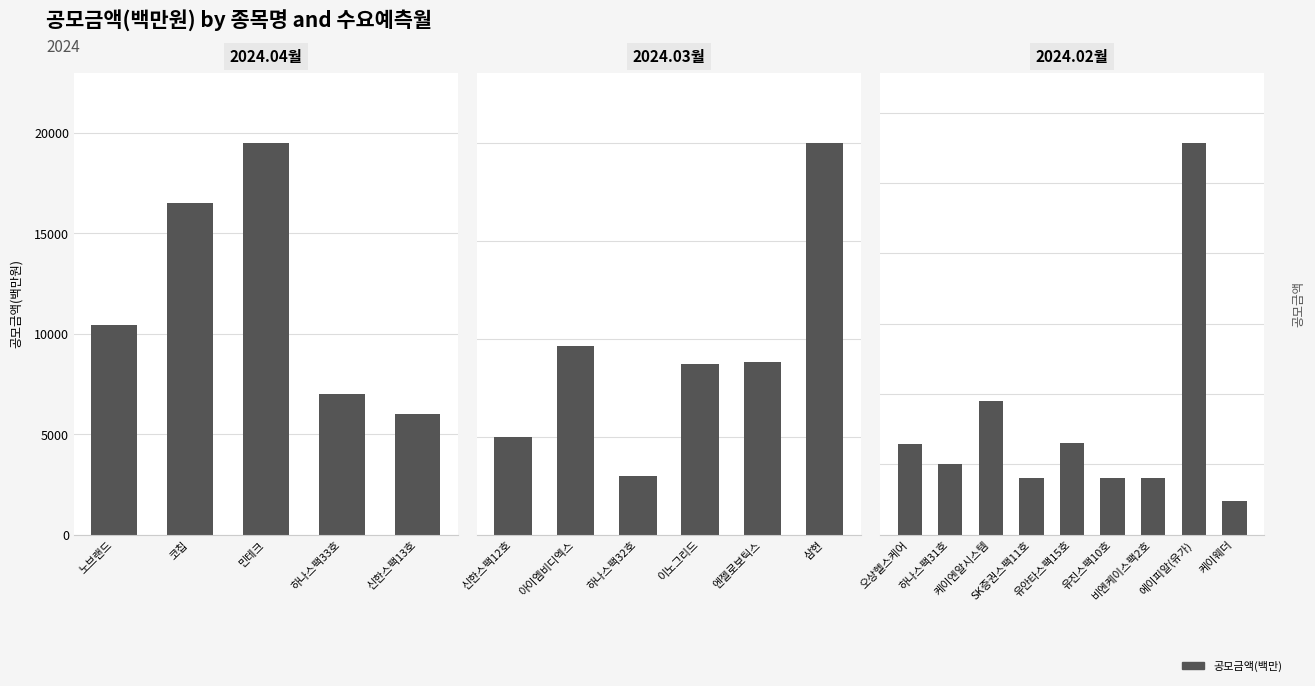

How many distinct data groups are displayed?

1